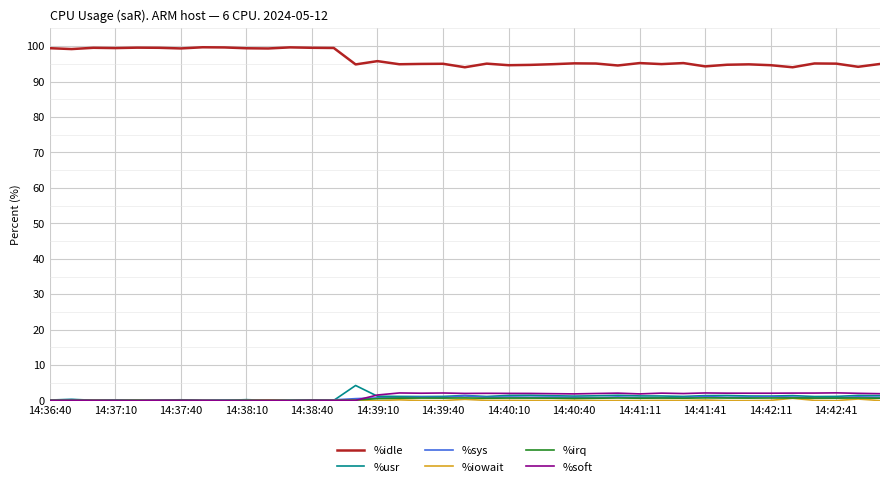

Which series has the largest total across all categories?

%idle